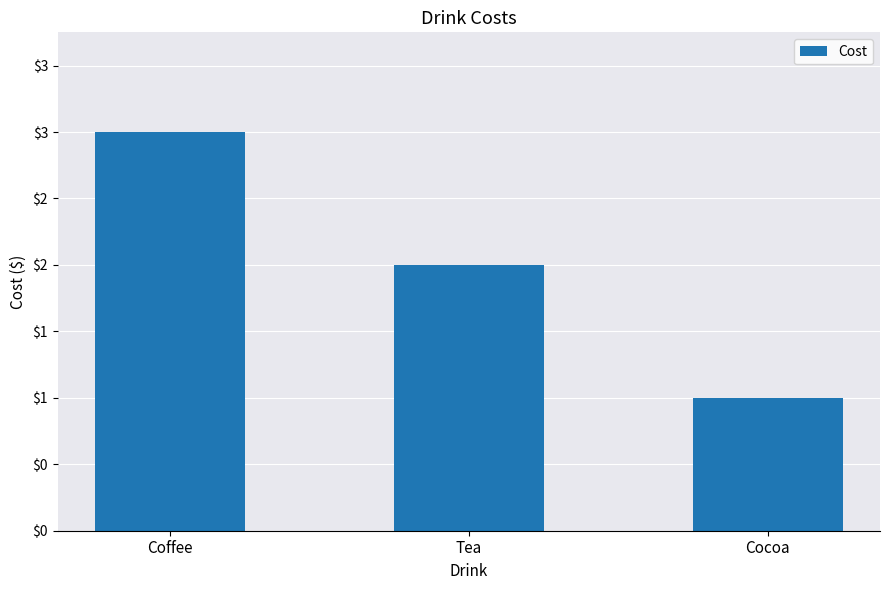

What position from the right is Tea?

2